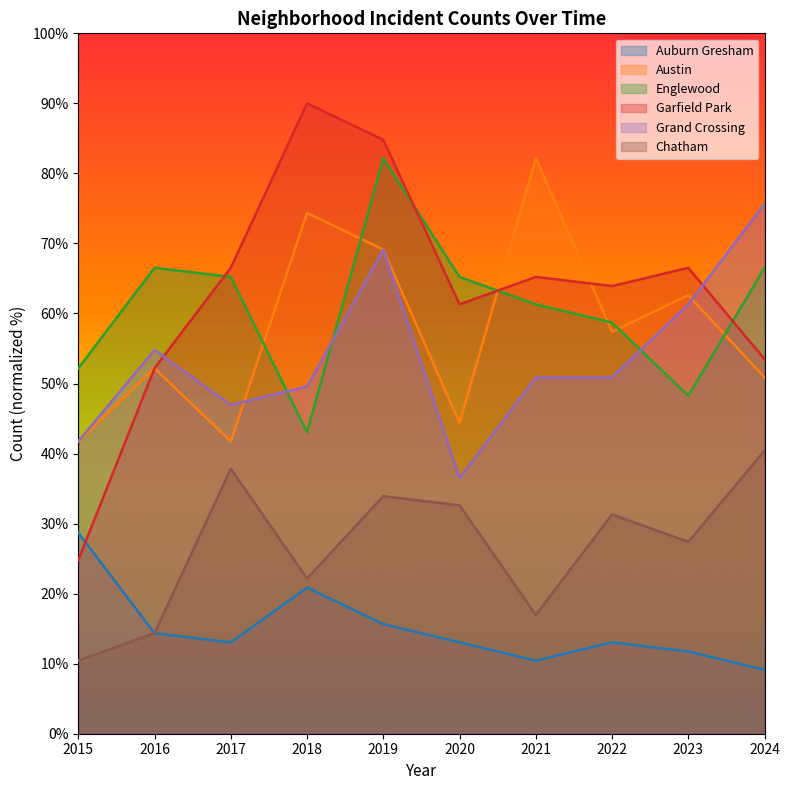

Reading left to right, transcribe all the data shown in this chart.

Auburn Gresham: 2015=28.7	2016=14.3	2017=13.0	2018=20.9	2019=15.7	2020=13.0	2021=10.4	2022=13.0	2023=11.7	2024=9.1
Austin: 2015=41.7	2016=52.2	2017=41.7	2018=74.3	2019=69.1	2020=44.3	2021=82.2	2022=57.4	2023=62.6	2024=50.9
Englewood: 2015=52.2	2016=66.5	2017=65.2	2018=43.0	2019=82.2	2020=65.2	2021=61.3	2022=58.7	2023=48.3	2024=66.5
Garfield Park: 2015=24.8	2016=52.2	2017=66.5	2018=90.0	2019=84.8	2020=61.3	2021=65.2	2022=63.9	2023=66.5	2024=53.5
Grand Crossing: 2015=41.7	2016=54.8	2017=47.0	2018=49.6	2019=69.1	2020=36.5	2021=50.9	2022=50.9	2023=61.3	2024=75.7
Chatham: 2015=10.4	2016=14.3	2017=37.8	2018=22.2	2019=33.9	2020=32.6	2021=17.0	2022=31.3	2023=27.4	2024=40.4